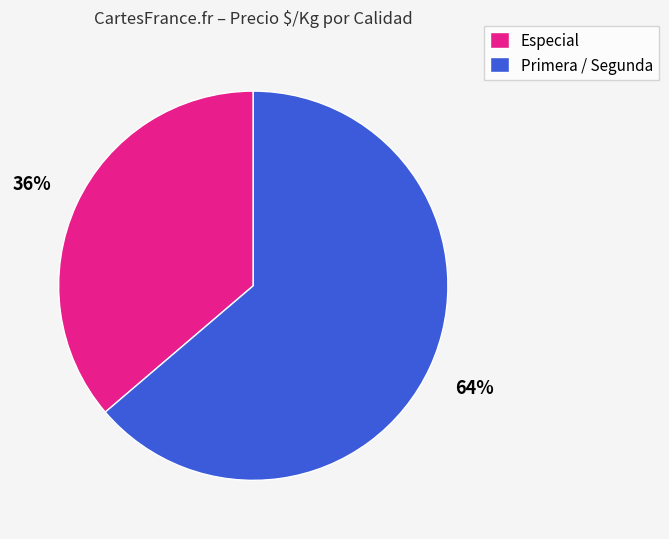

Approximately how many times larger is the value at Primera / Segunda compared to Especial?

1.8